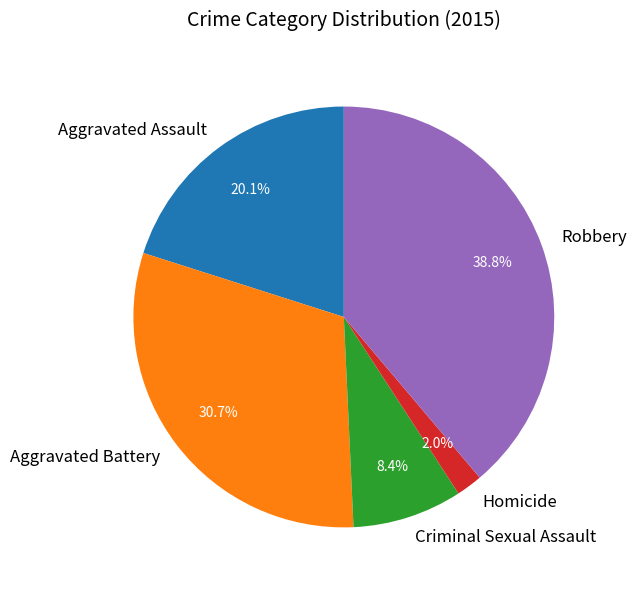

To the nearest percent, what percentage of the pie is Aggravated Assault?

20%